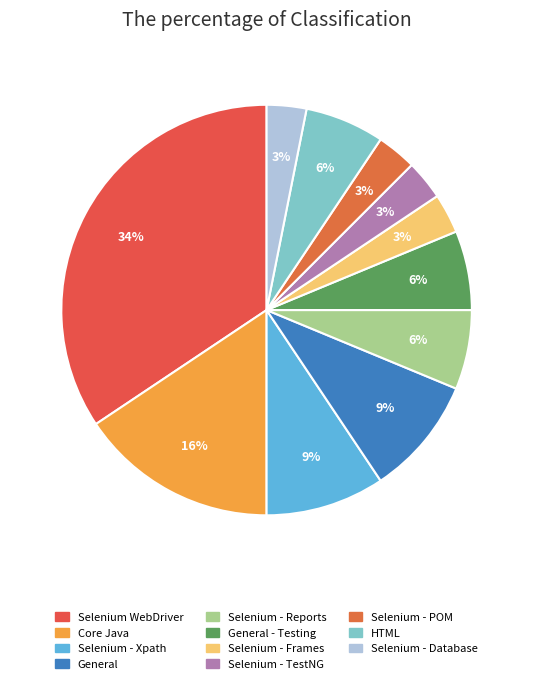

How many slices are in this pie chart?

11